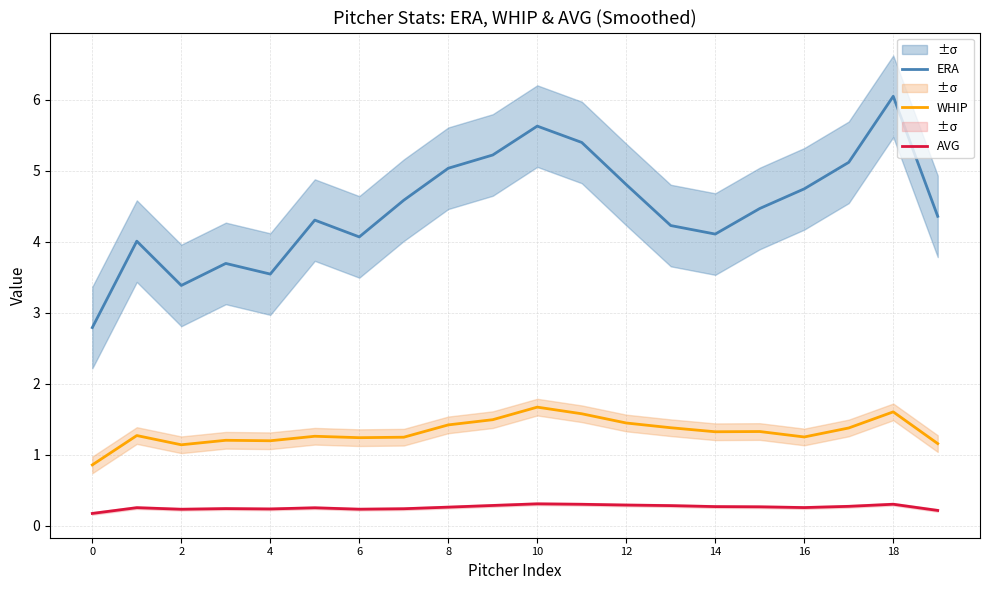

True or false: AVG and WHIP cross at least once.

False